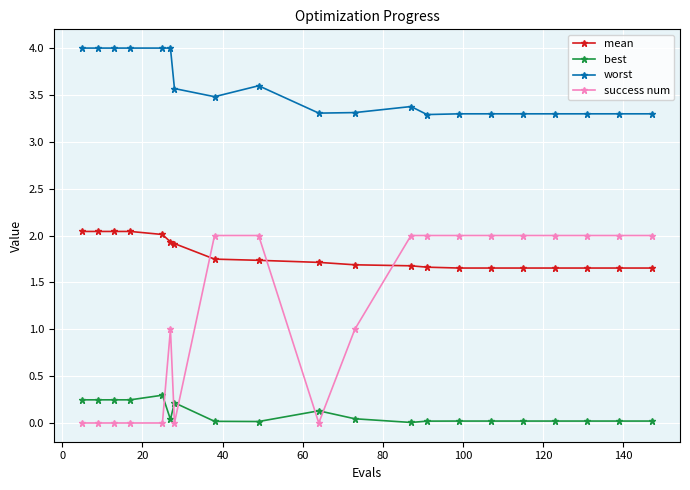

What is the average value of the success num series?

1.2